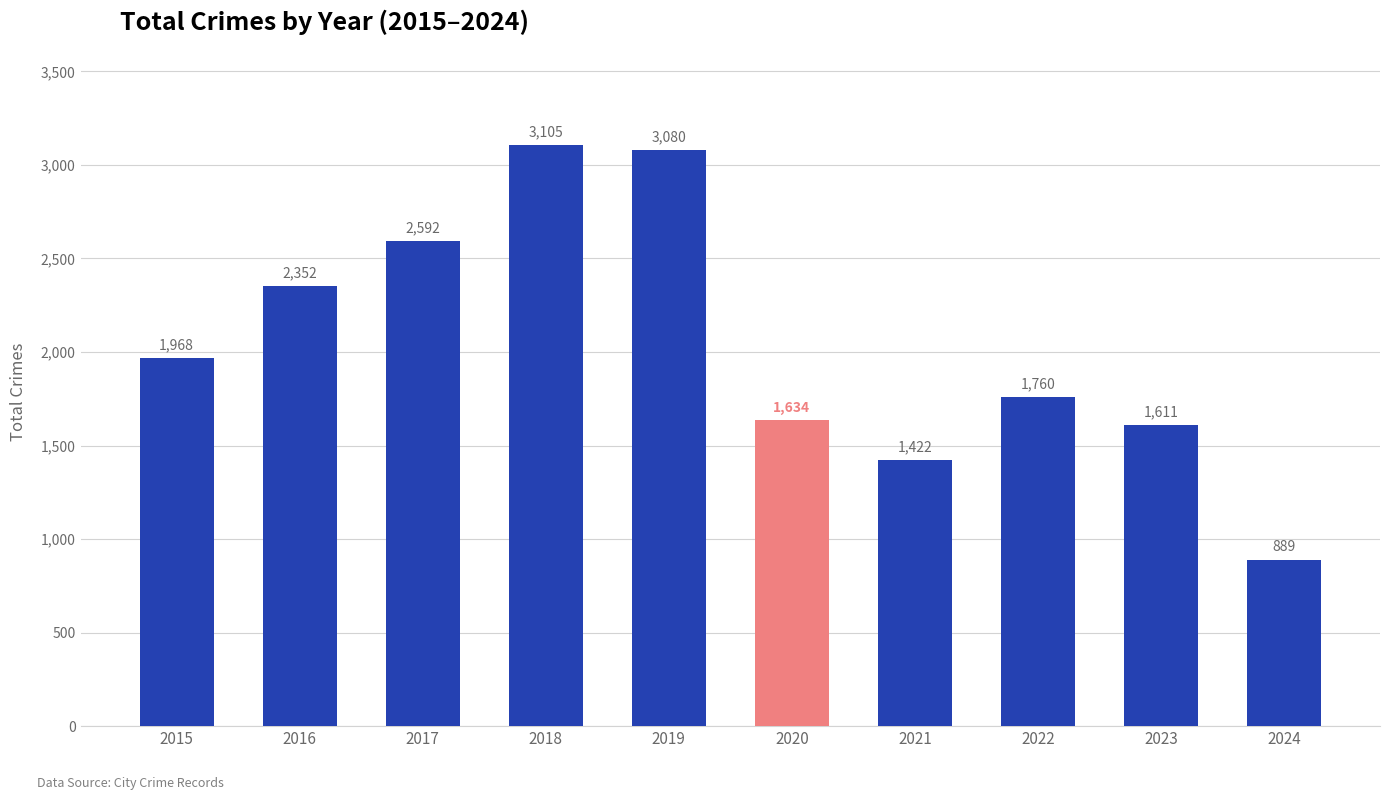

What is the value of the 7th bar from the left?

1422